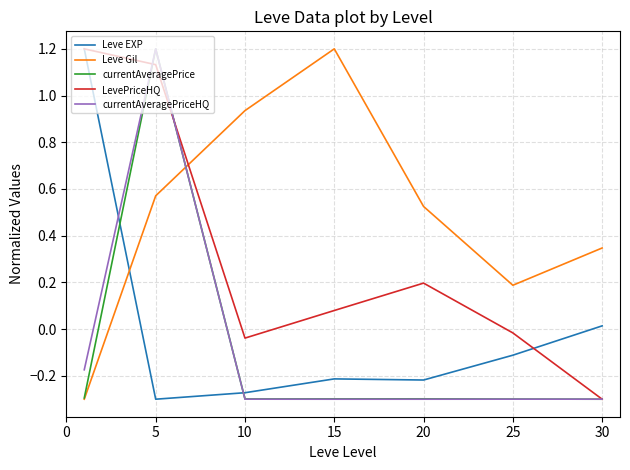

How many times do LevePriceHQ and Leve Gil cross each other?

1